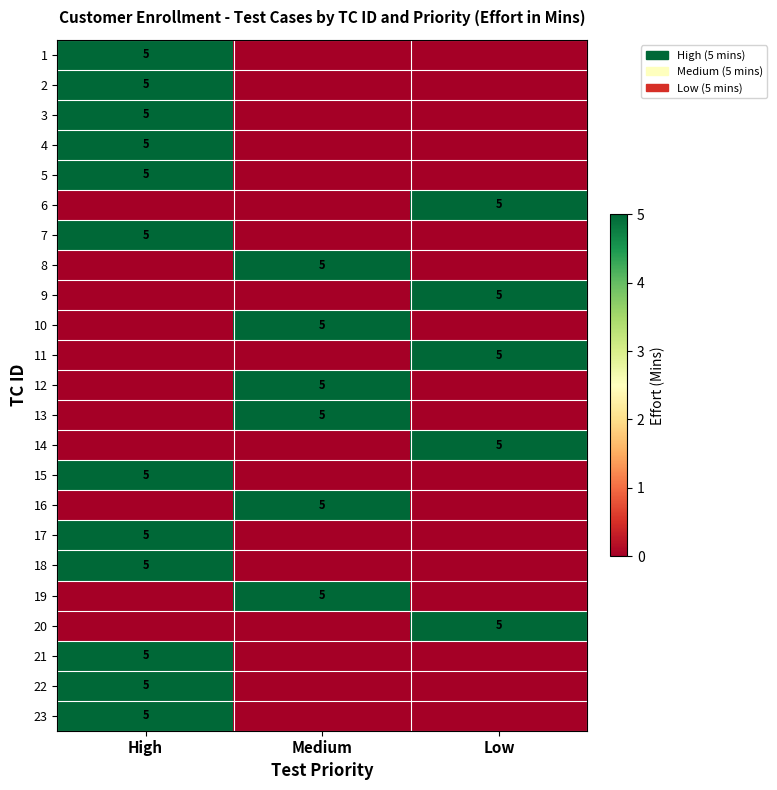

The 11 series shows 5 at Low. True or false?

True